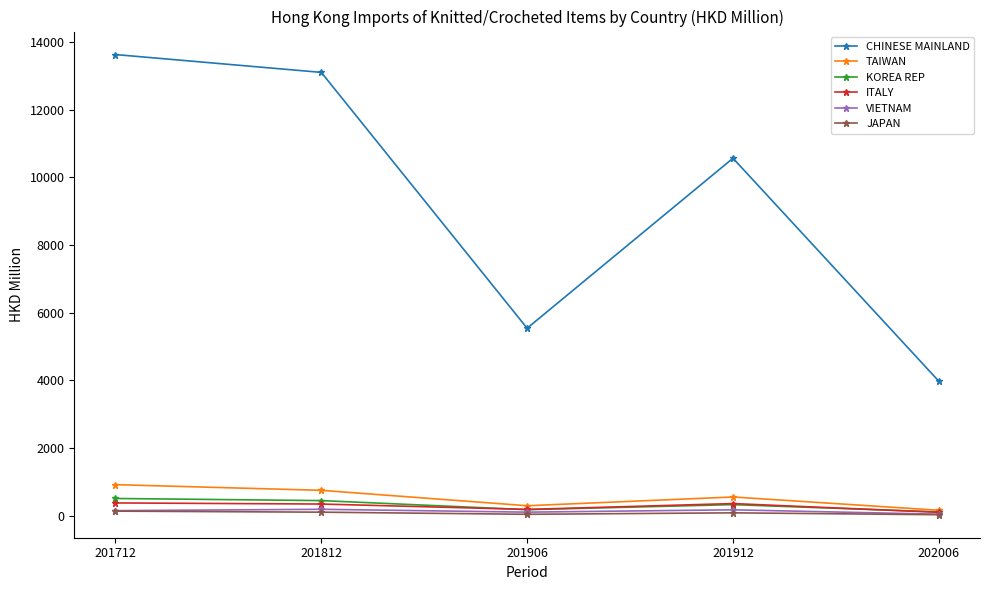

The value of KOREA REP at 201712 is 510.0. True or false?

True